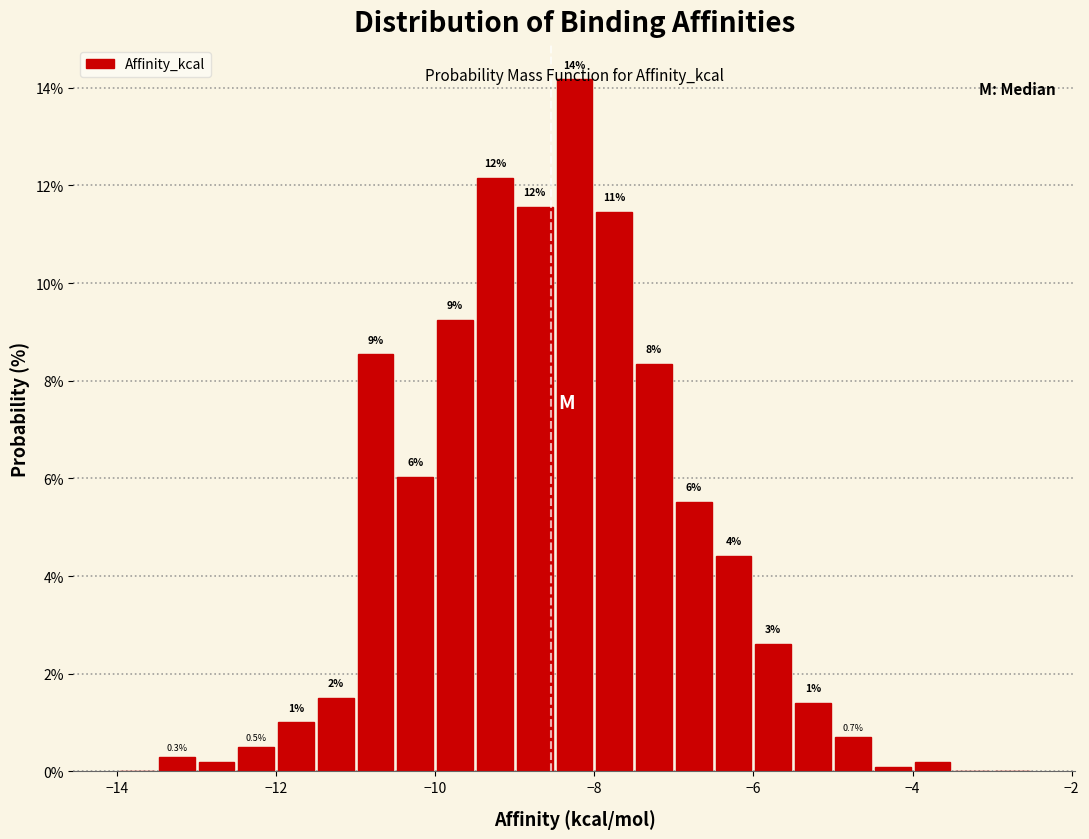

Around what value on the x-axis is the tallest bar? Give the approximate position of its centre, as read against the axis.

-8.2